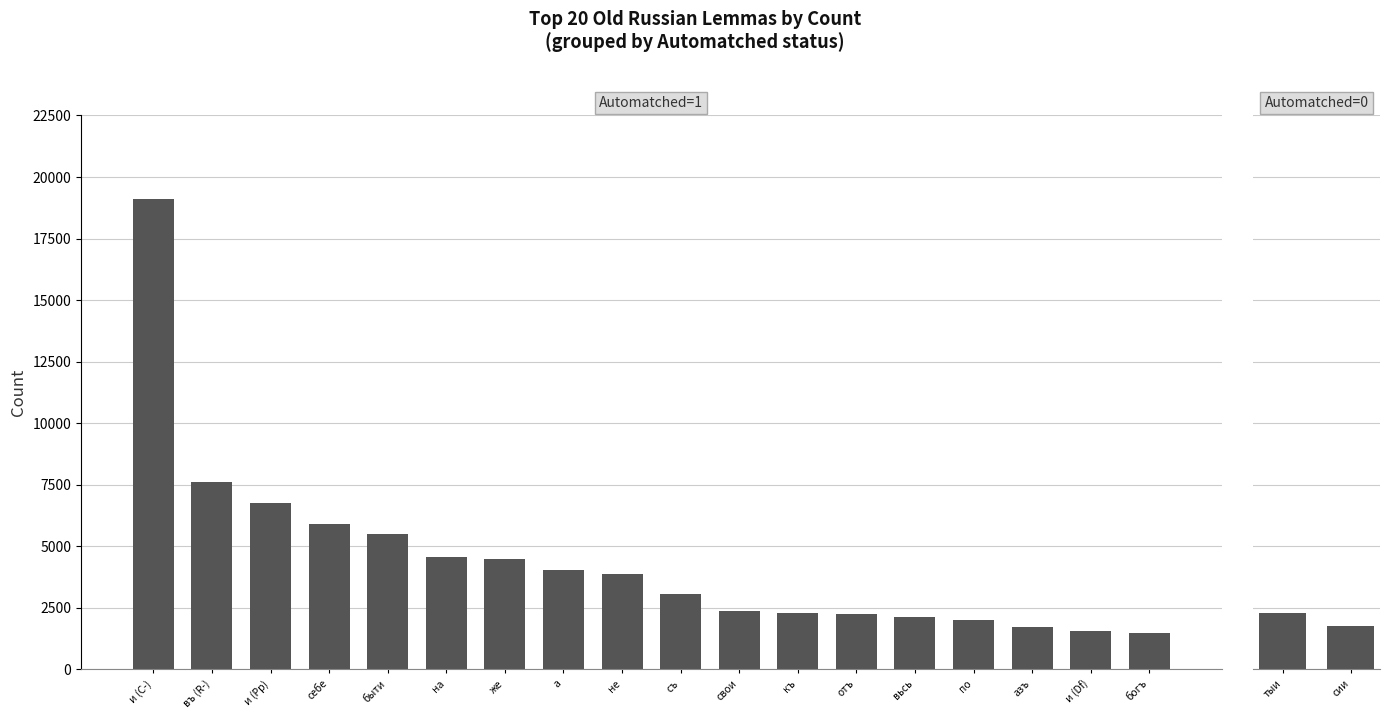

Rank the series by their maximum value, from lowest to highest.

automatched, count